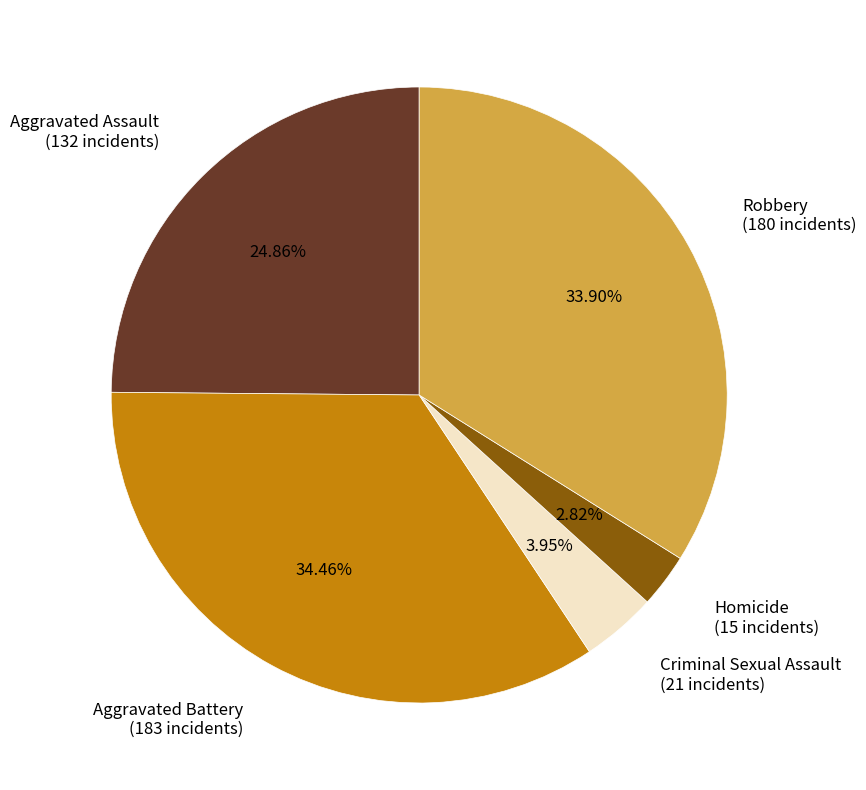

True or false: Homicide accounts for 3% of the total.

True